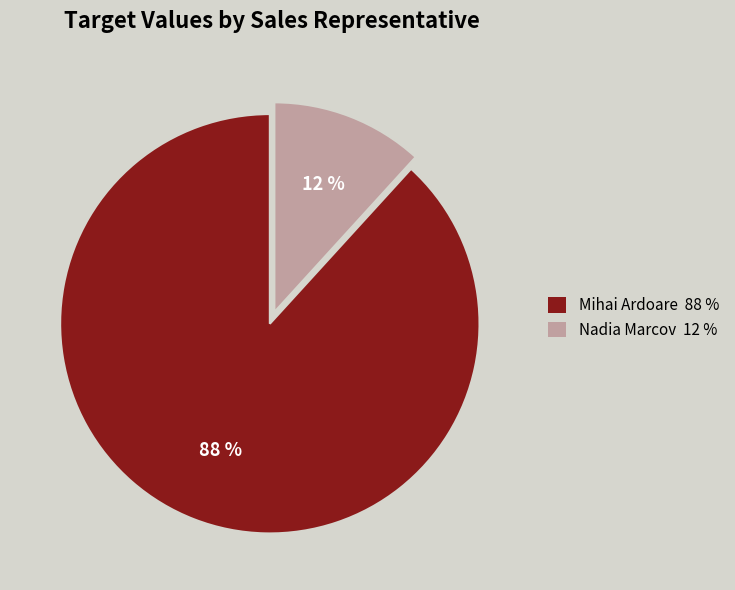

Which category has the smallest portion of the pie?

Nadia Marcov